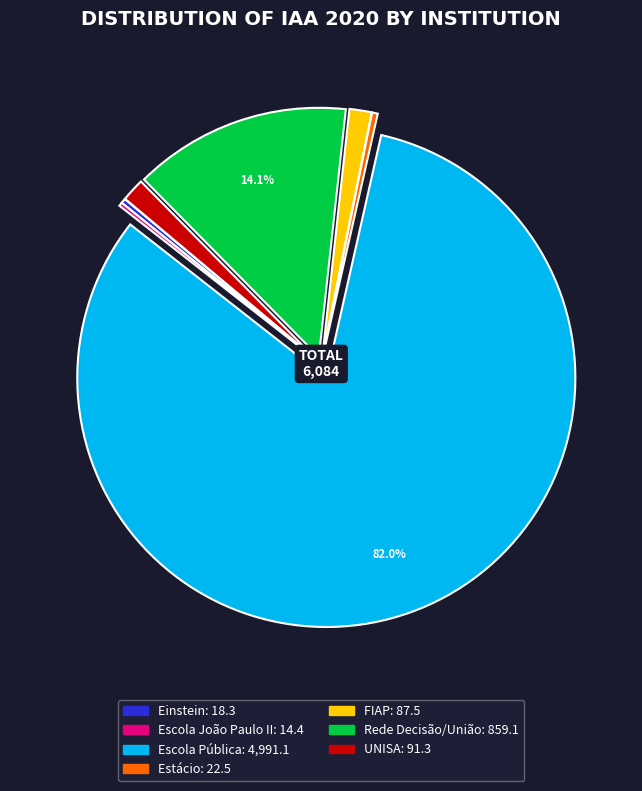

Which category accounts for the majority?

Escola Pública